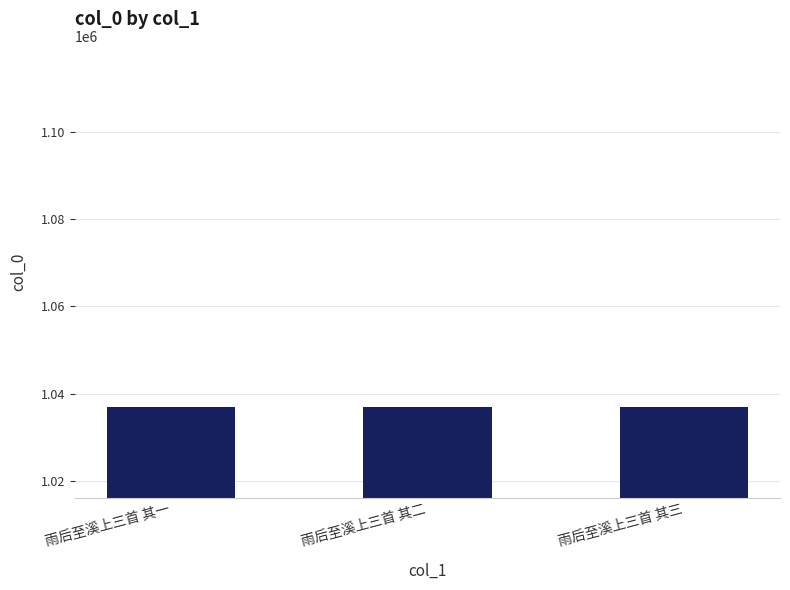

What value does the data have at 雨后至溪上三首 其二?

1036877